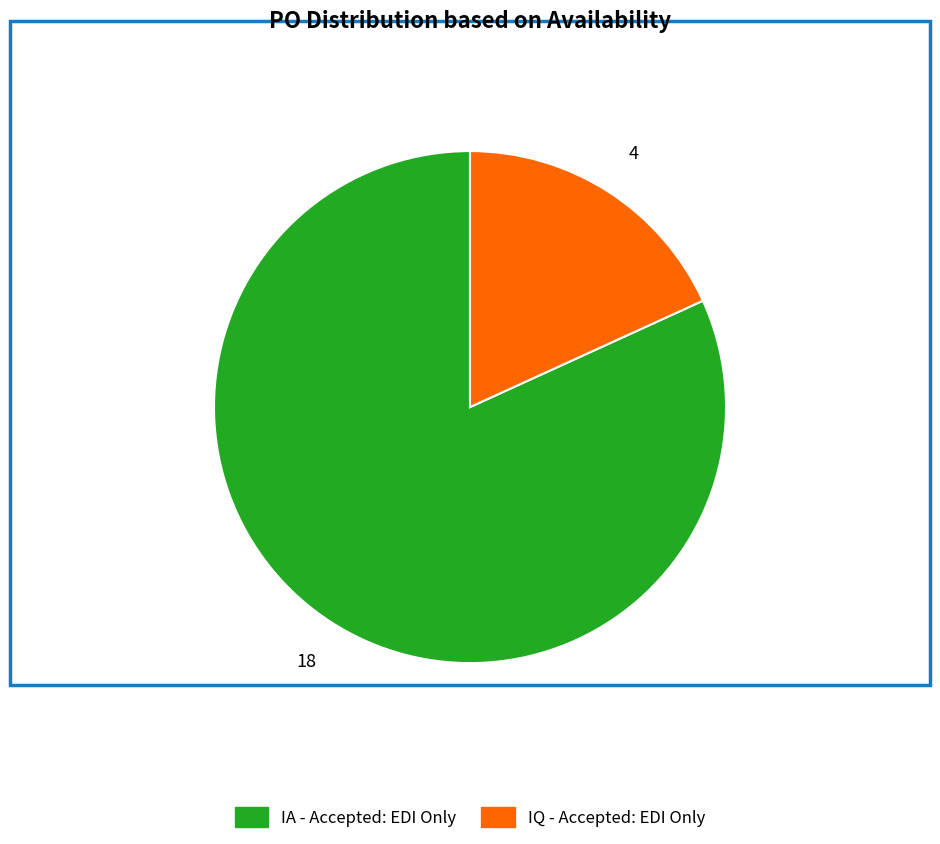

Is it true that IQ - Accepted: EDI Only is 12% of the pie?

False